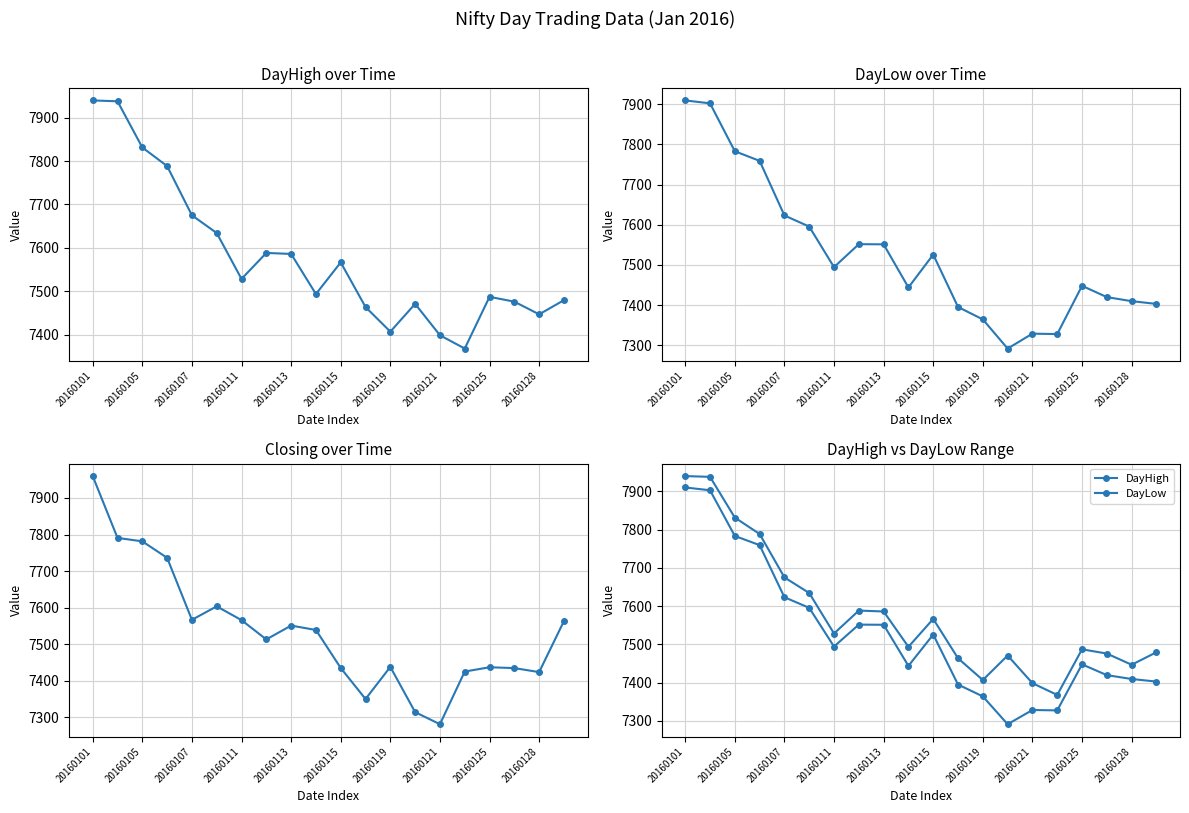

Reading left to right, extract all data points from this chart.

DayHigh: 7939.6	7937.6	7831.2	7788.3	7674.9	7634.1	7528.4	7588.3	7585.9	7493.6	7566.5	7463.6	7406.9	7470.9	7398.7	7368.0	7487.1	7476.1	7446.8	7479.4
DayLow: 7909.8	7902.6	7783.2	7759.2	7623.1	7595.4	7494.4	7551.6	7551.2	7443.8	7525.6	7395.1	7364.1	7291.5	7328.6	7327.6	7447.9	7419.7	7409.6	7402.8
Closing: 7960.0	7790.8	7781.3	7736.2	7566.4	7603.4	7565.6	7512.8	7550.7	7538.6	7434.6	7349.6	7437.6	7313.7	7280.6	7424.8	7436.6	7434.2	7423.3	7562.9